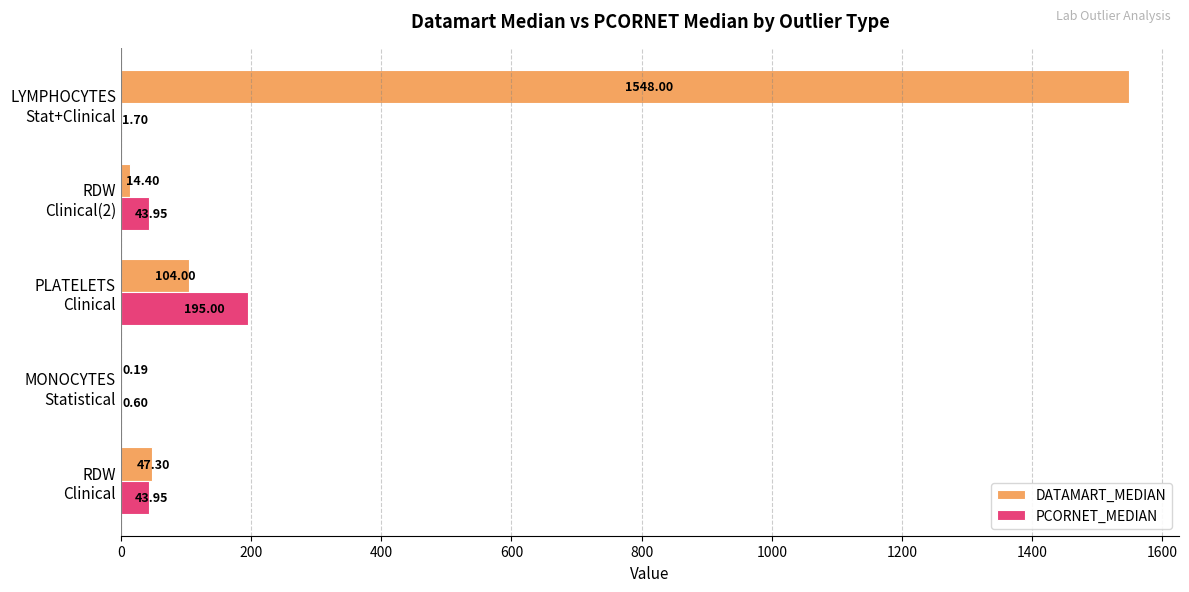

How many data points does each series have?

5